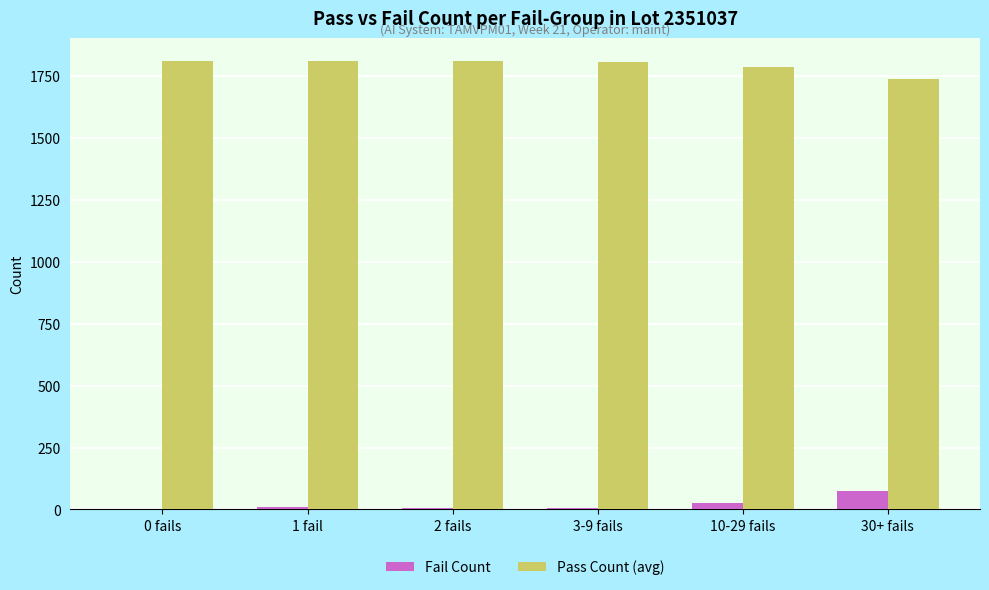

What are all the series names shown in the legend?

Fail Count, Pass Count (avg)